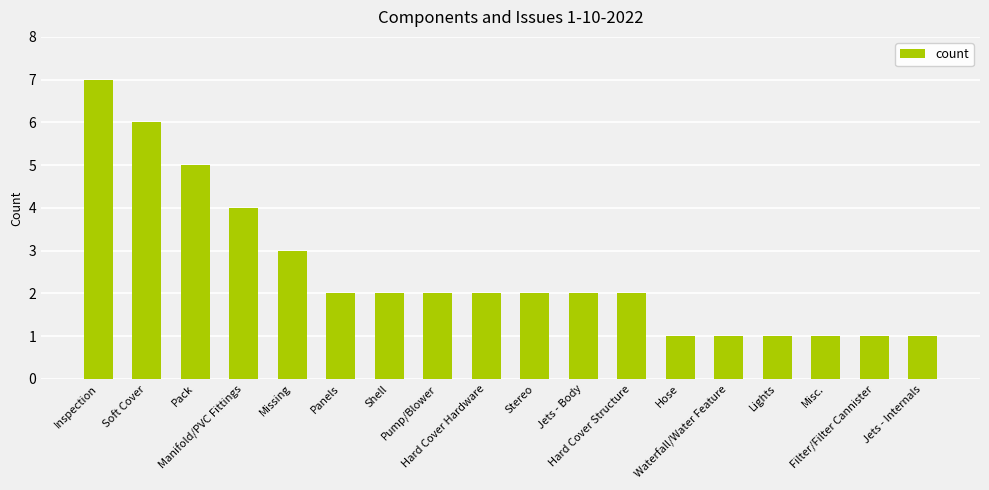

What is the difference between the second highest and minimum values?

5